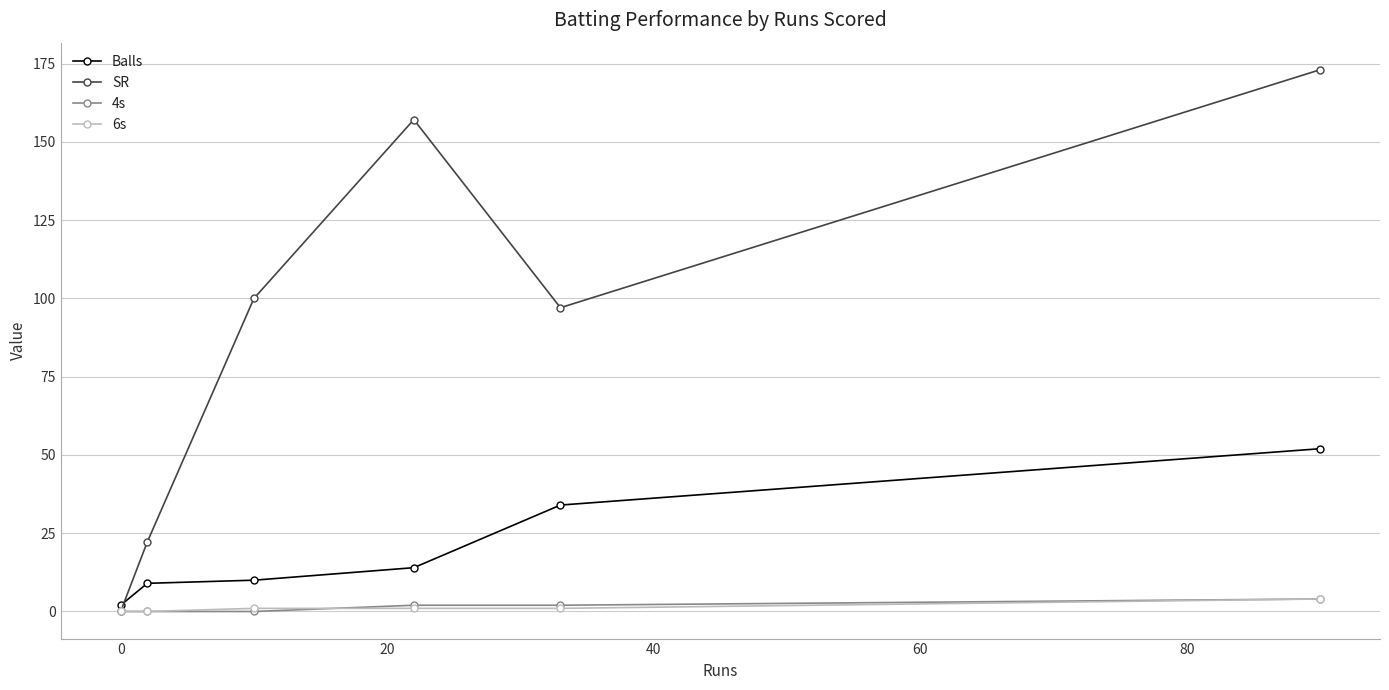

Which series has the widest spread of values?

SR